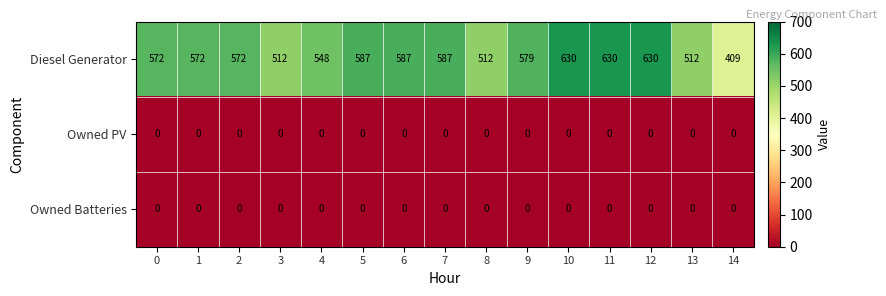

The Diesel Generator series shows 867 at 4. True or false?

False